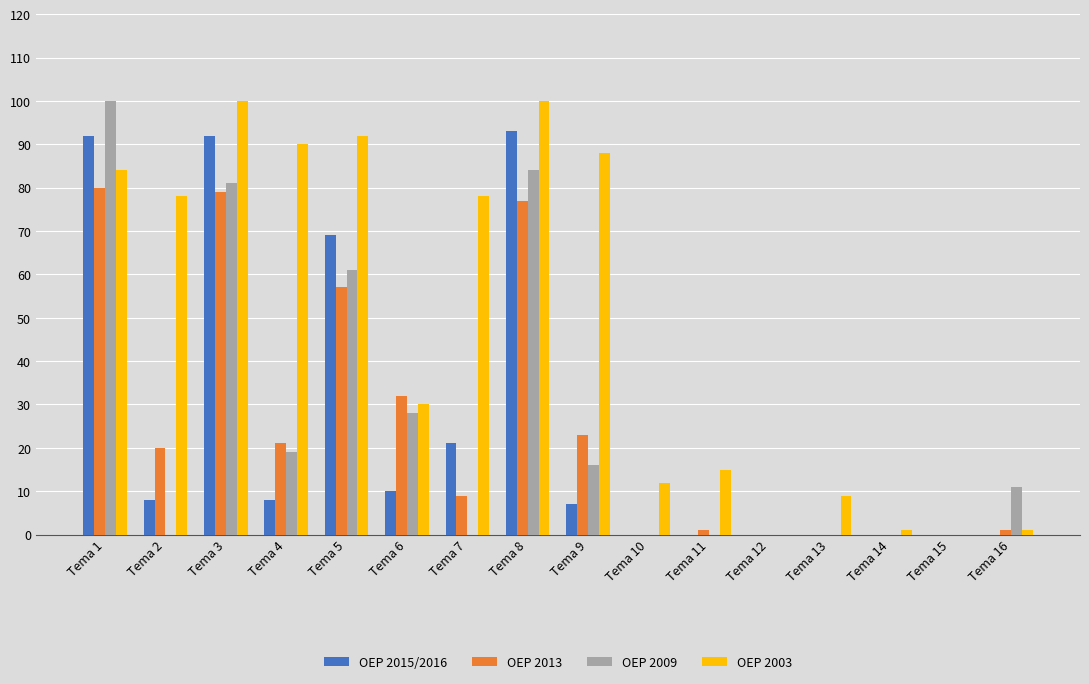

What is the difference between the OEP 2009 values at Tema 2 and Tema 1?

100.0